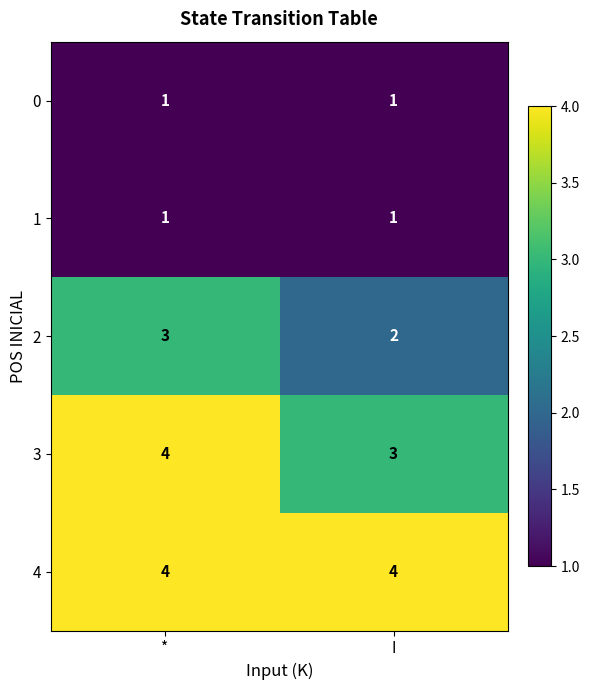

What is the lowest value of the 3 series?

3